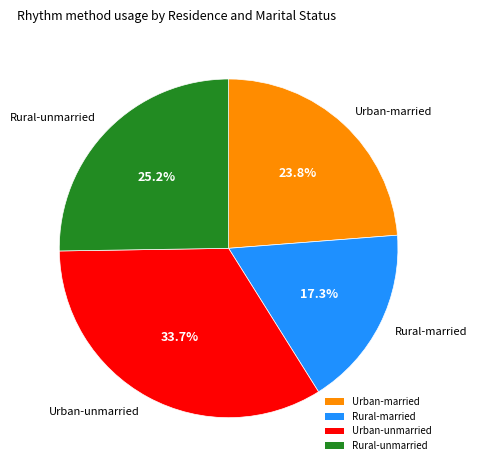

What portion of the pie excludes Rural-married?

82.7%